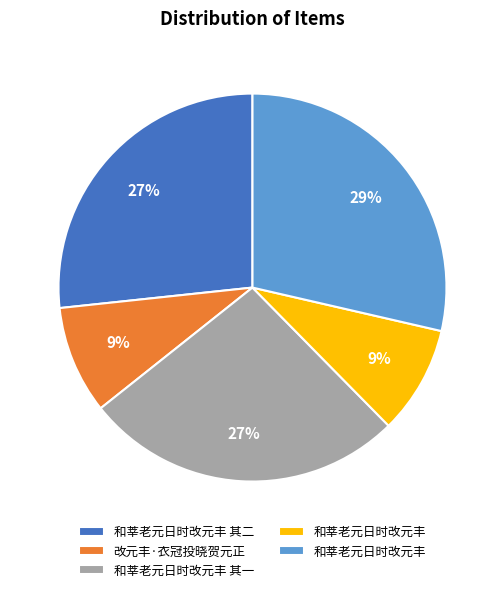

To the nearest percent, what is the average slice percentage?

20%